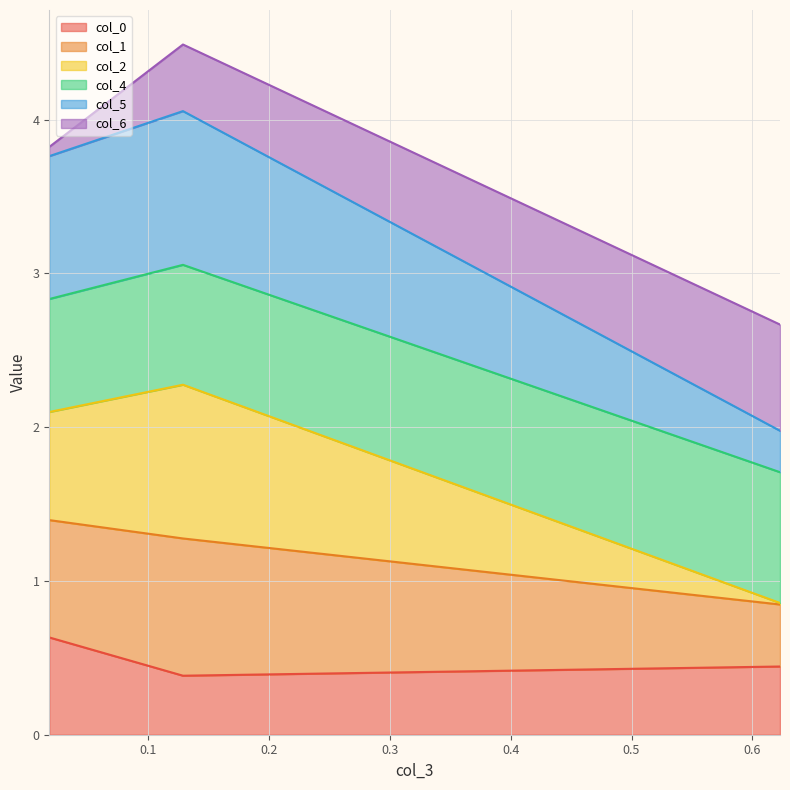

Does the chart have visible grid lines?

Yes